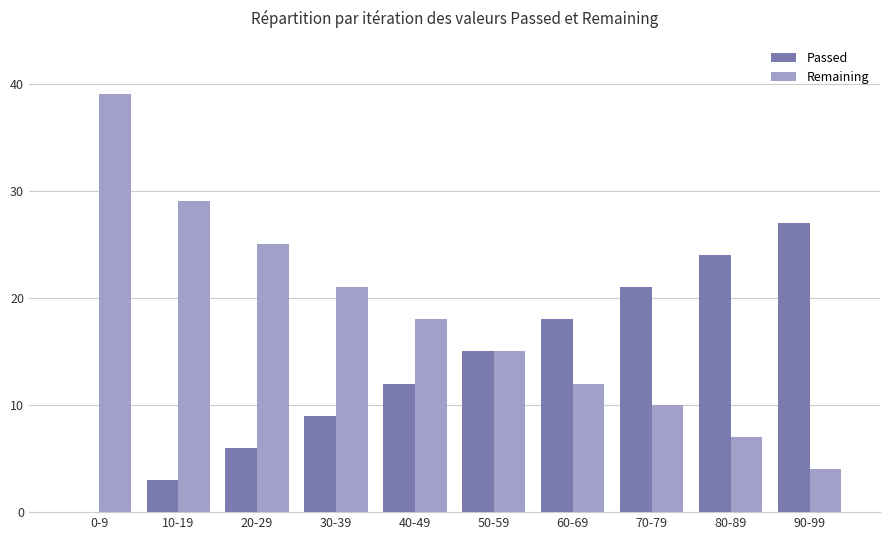

Which category has the highest value across all series?

0-9